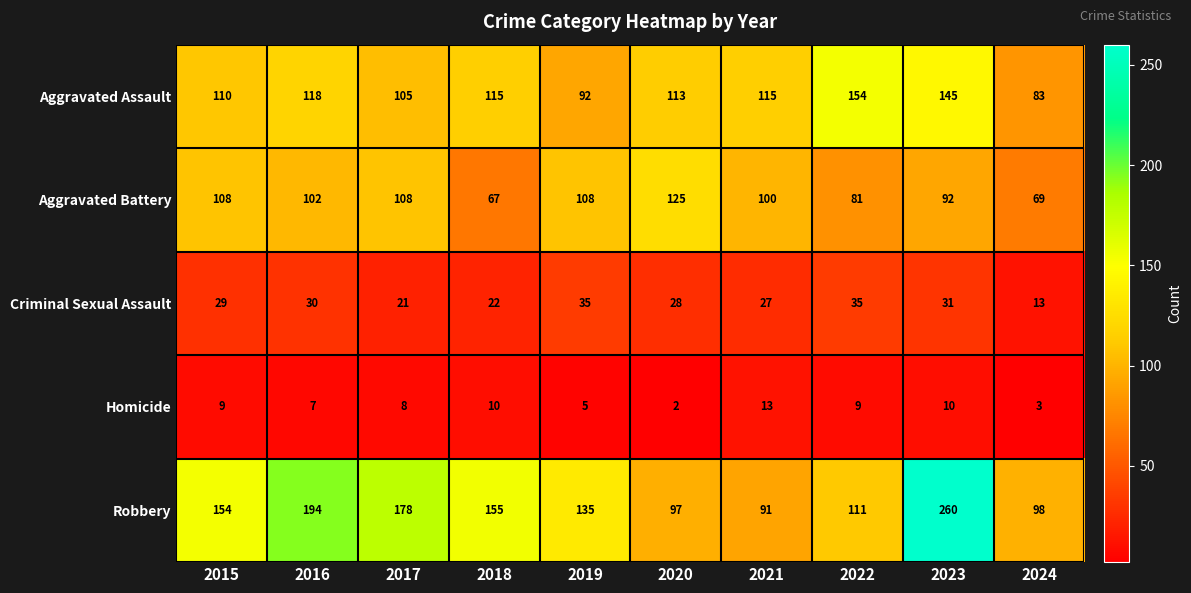

What is the average value of the Criminal Sexual Assault series?

27